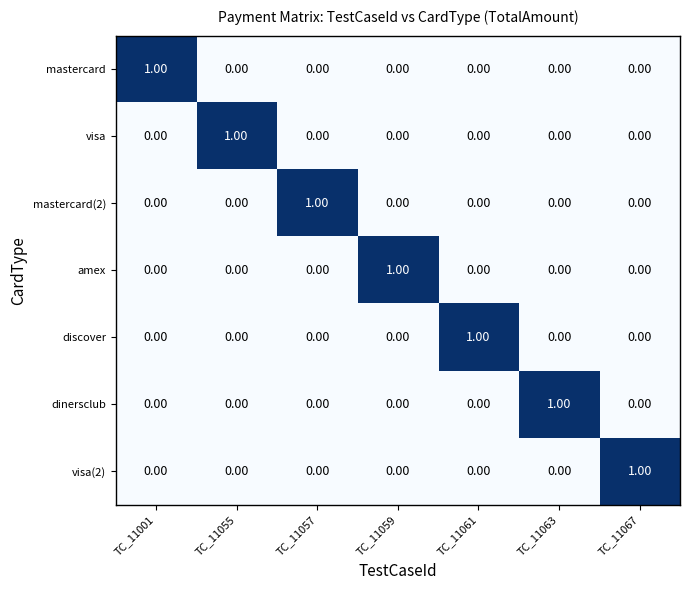

What is the greatest value displayed?

1